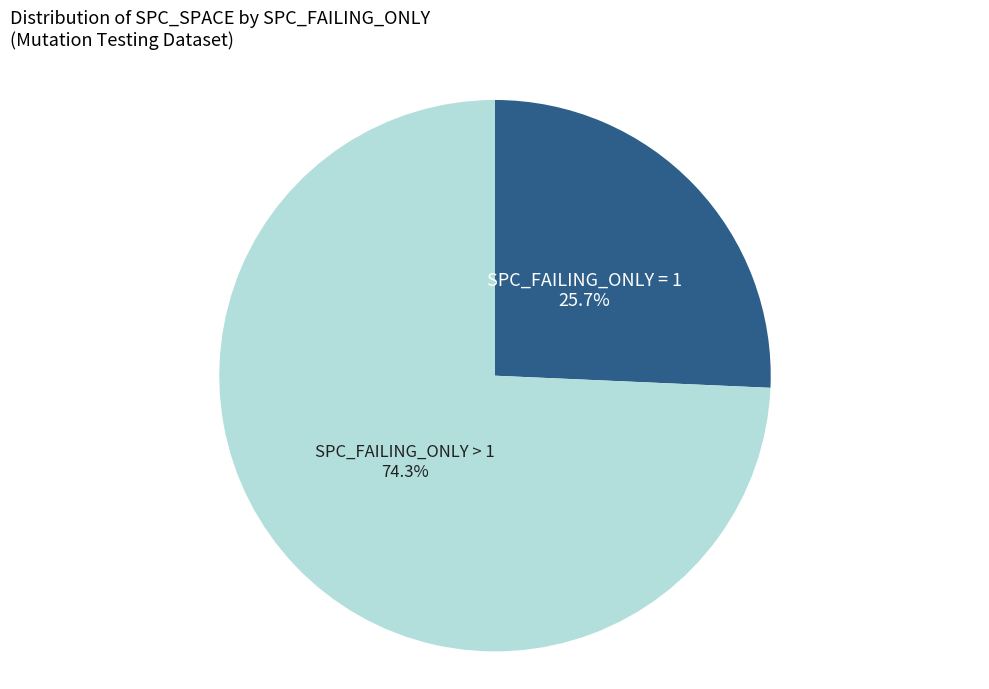

Which has a higher value, SPC_FAILING_ONLY > 1 or SPC_FAILING_ONLY = 1?

SPC_FAILING_ONLY > 1